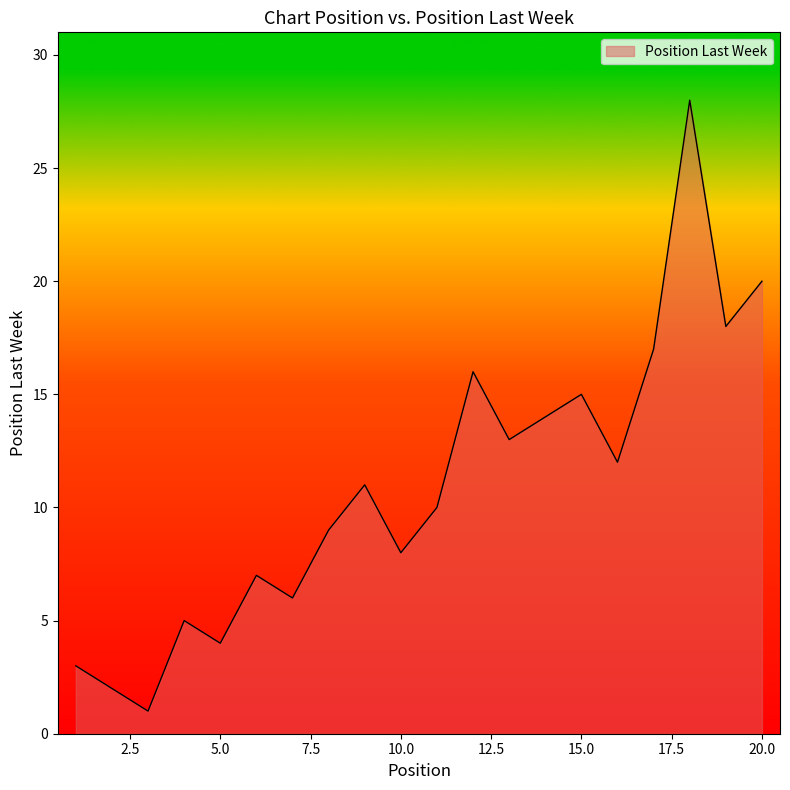

What is the difference between the maximum and minimum values?

27